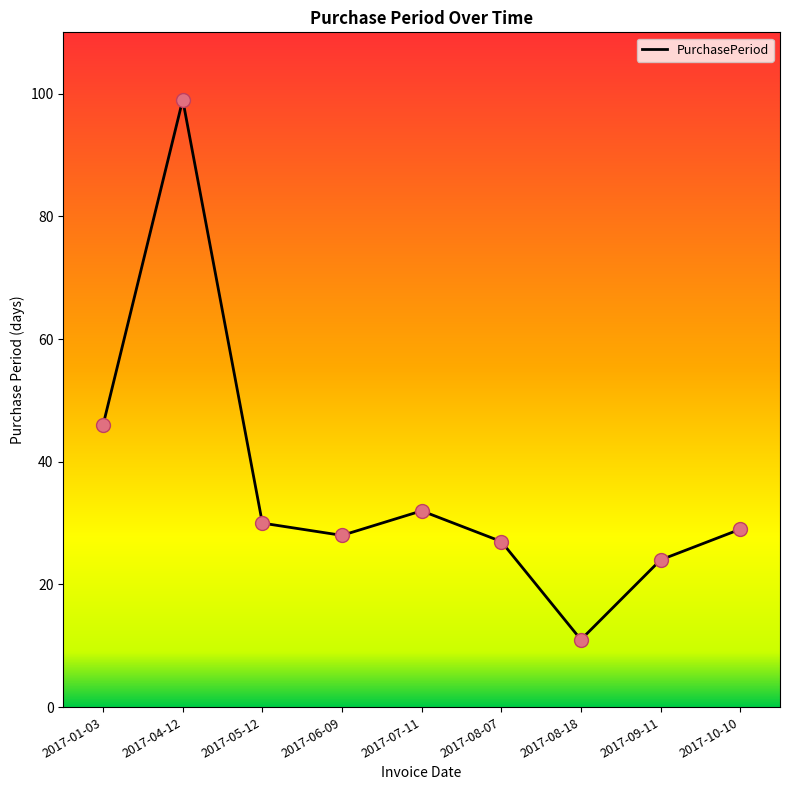

Between 2017-05-12 and 2017-09-11, which is larger?

2017-05-12